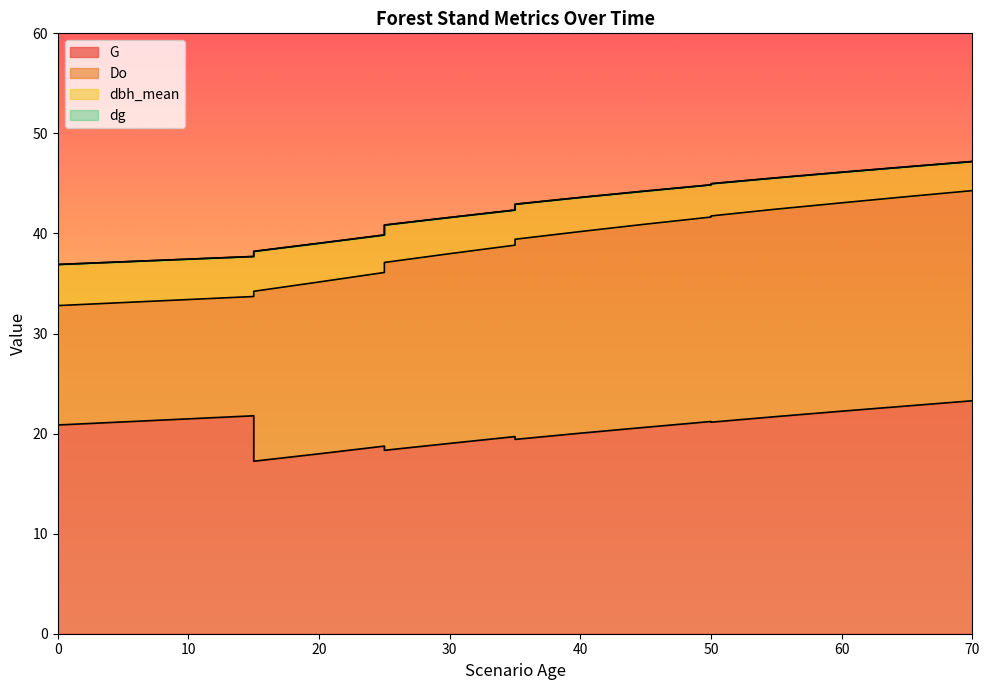

What is the lowest value of the dg series?

36.9